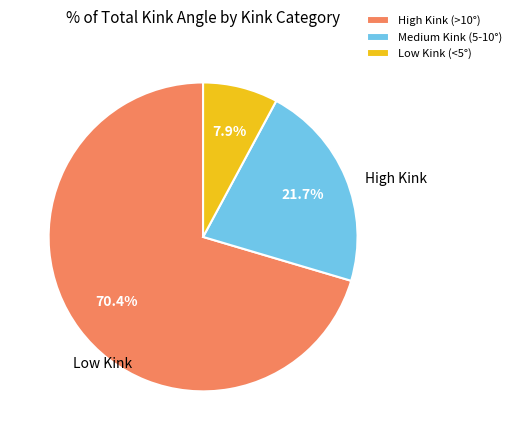

Which slice is the smallest?

Low Kink (<5°)